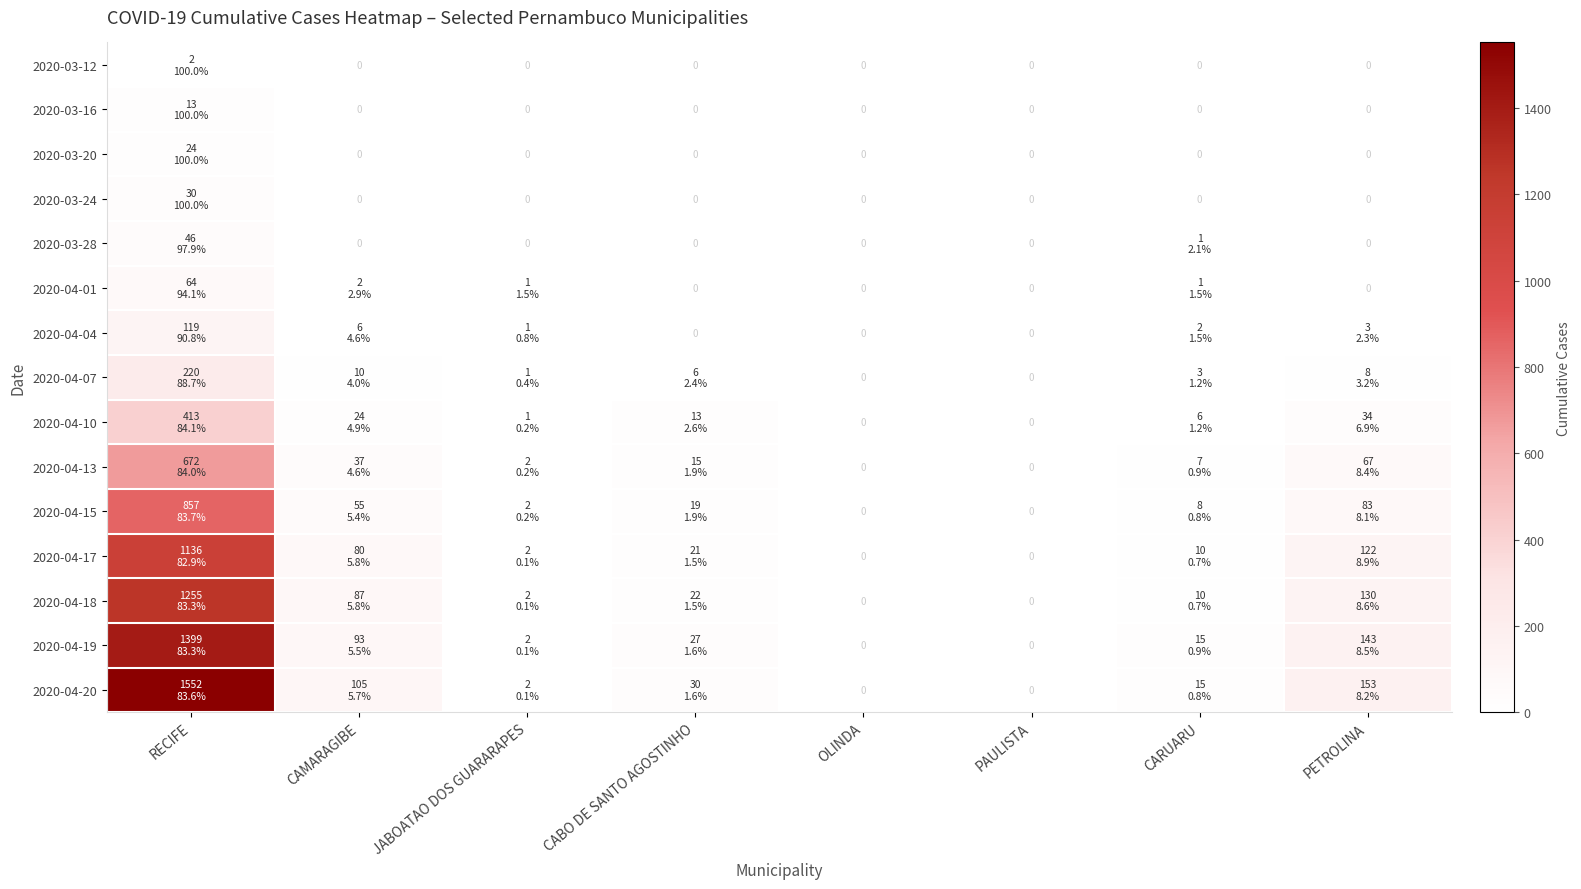

What is the difference between the 2020-04-01 values at PAULISTA and JABOATAO DOS GUARARAPES?

1